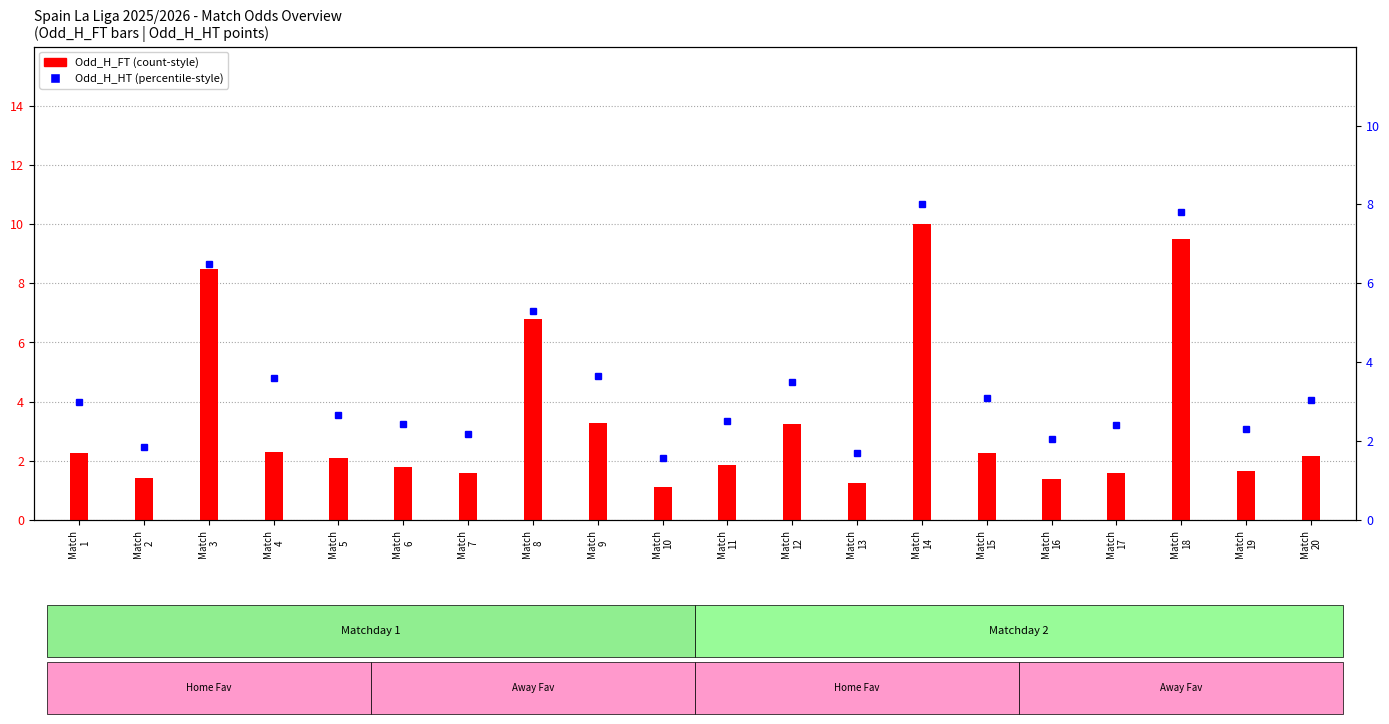

Reading left to right, transcribe all the data shown in this chart.

Odd_H_FT: 2.3	1.4	8.5	2.3	2.1	1.8	1.6	6.8	3.3	1.1	1.9	3.2	1.2	10.0	2.3	1.4	1.6	9.5	1.7	2.1
Odd_H_HT: 3.0	1.9	6.5	3.6	2.6	2.4	2.2	5.3	3.7	1.6	2.5	3.5	1.7	8.0	3.1	2.0	2.4	7.8	2.3	3.0